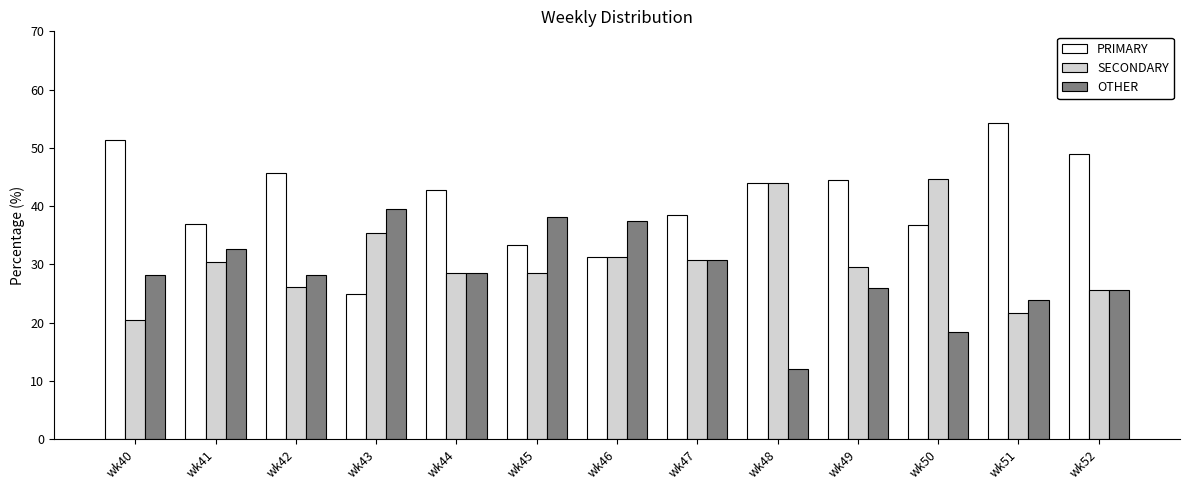

What is the average value of the SECONDARY series?

30.6